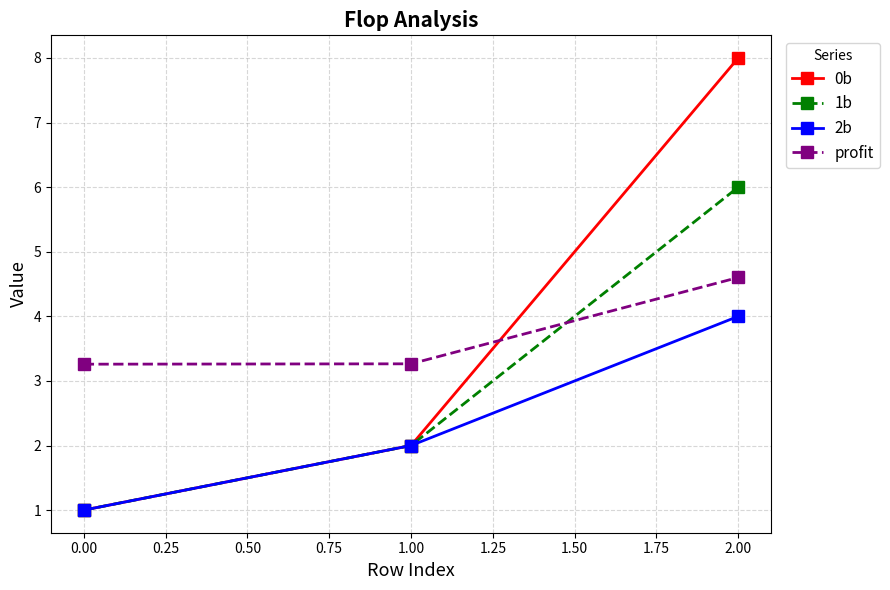

What is the spread (max minus min) of values at 0.00?

2.3